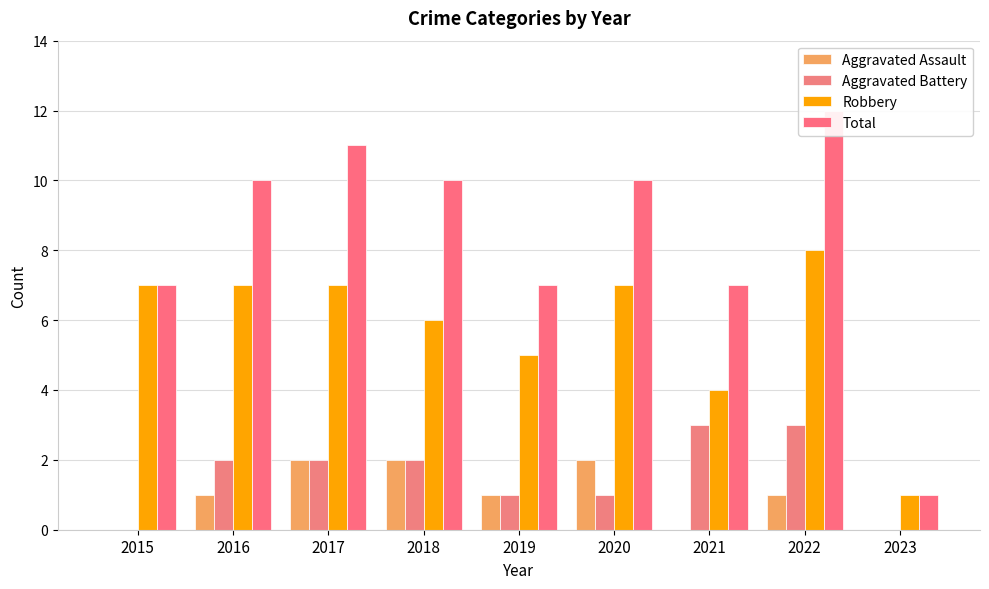

Reading right to left, list all the values displayed in this chart.

Aggravated Assault: 0	1	0	2	1	2	2	1	0
Aggravated Battery: 0	3	3	1	1	2	2	2	0
Robbery: 1	8	4	7	5	6	7	7	7
Total: 1	12	7	10	7	10	11	10	7